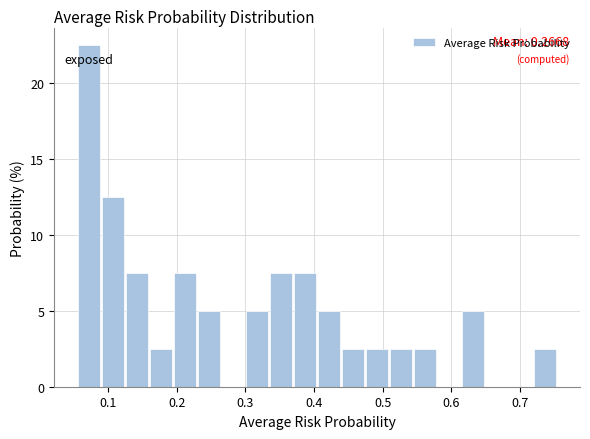

Read against the x-axis, roughly where is the centre of the tallest bar?

0.07